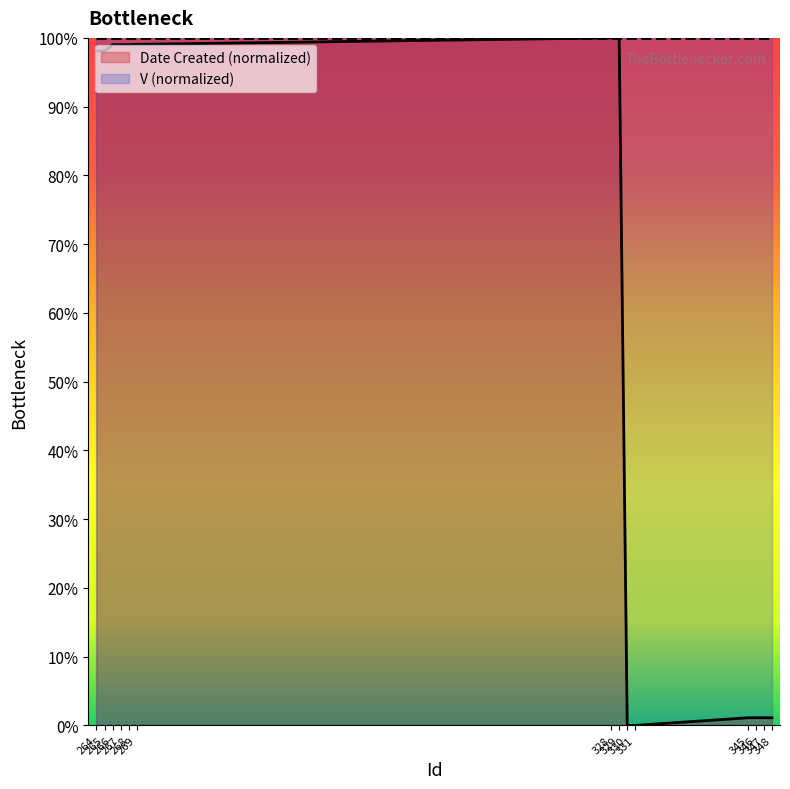

How many data points does each series have?

14